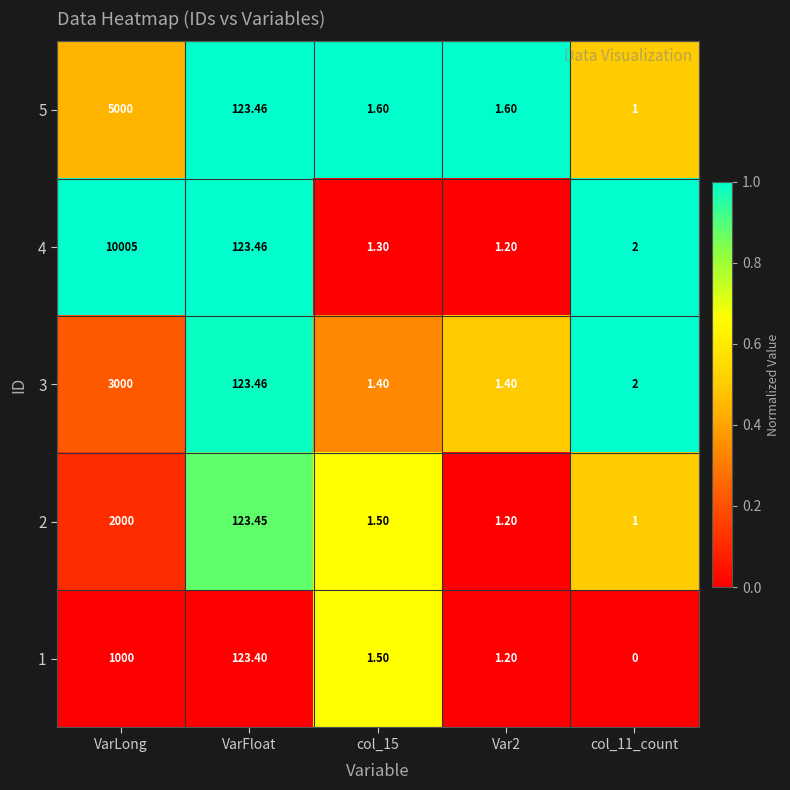

Is the value of 5 at VarLong greater than the value of 4 at VarLong?

No